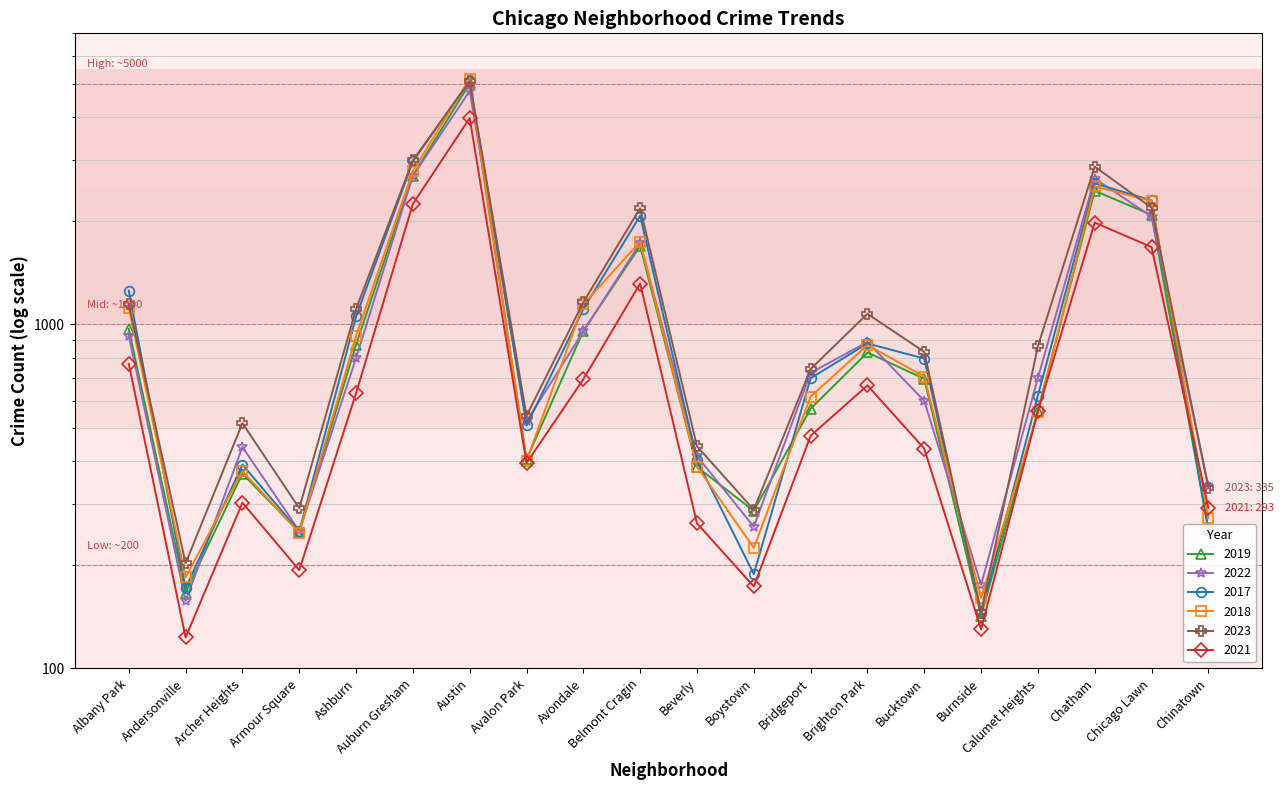

What is the value of the 2017 point at the 11th from the left?

403